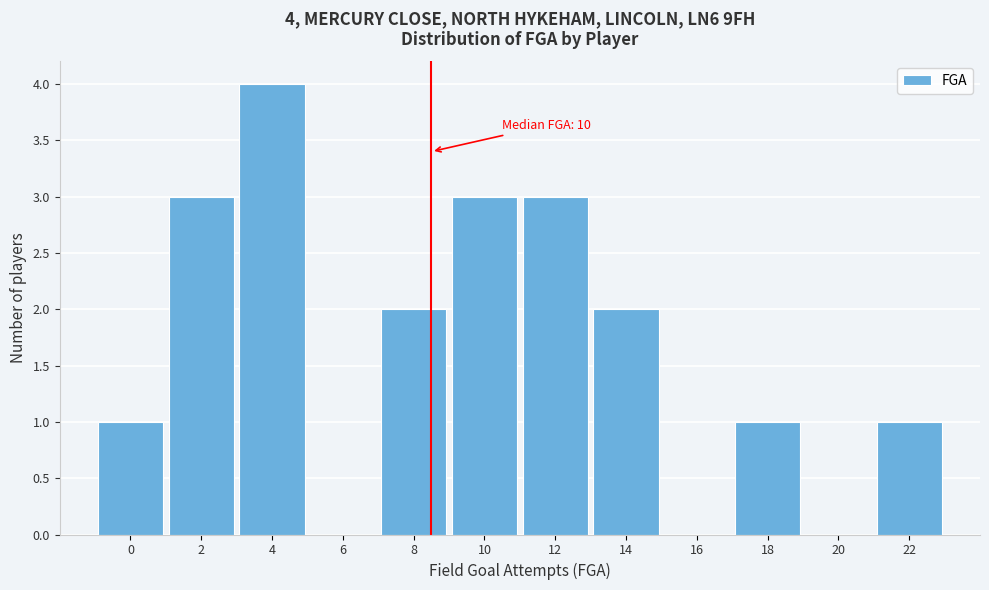

Reading left to right, extract all data points from this chart.

0=1	2=3	4=4	6=0	8=2	10=3	12=3	14=2	16=0	18=1	20=0	22=1